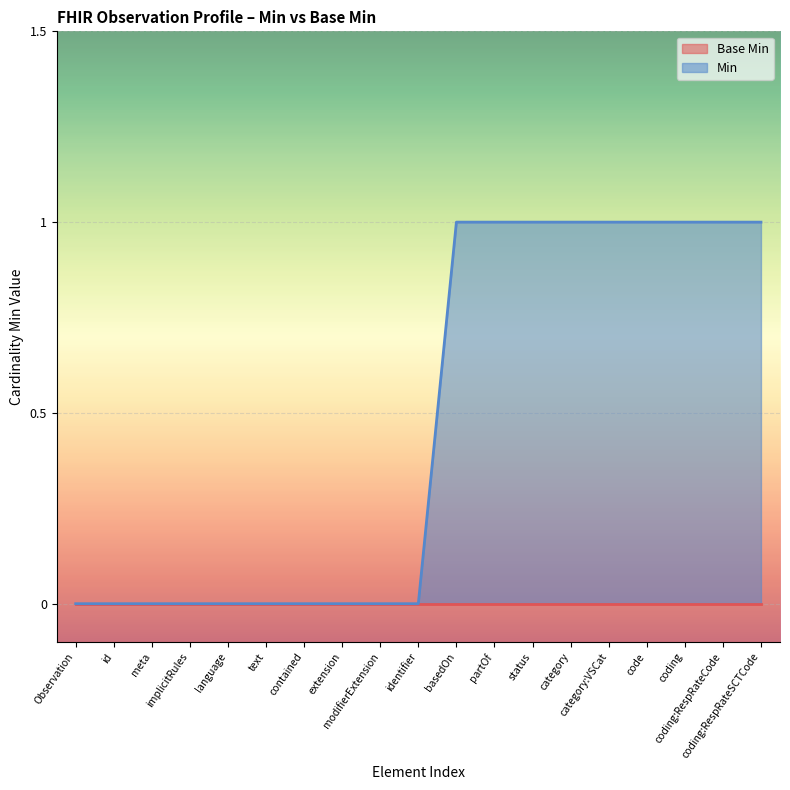

Which series has the largest range (max minus min)?

Min